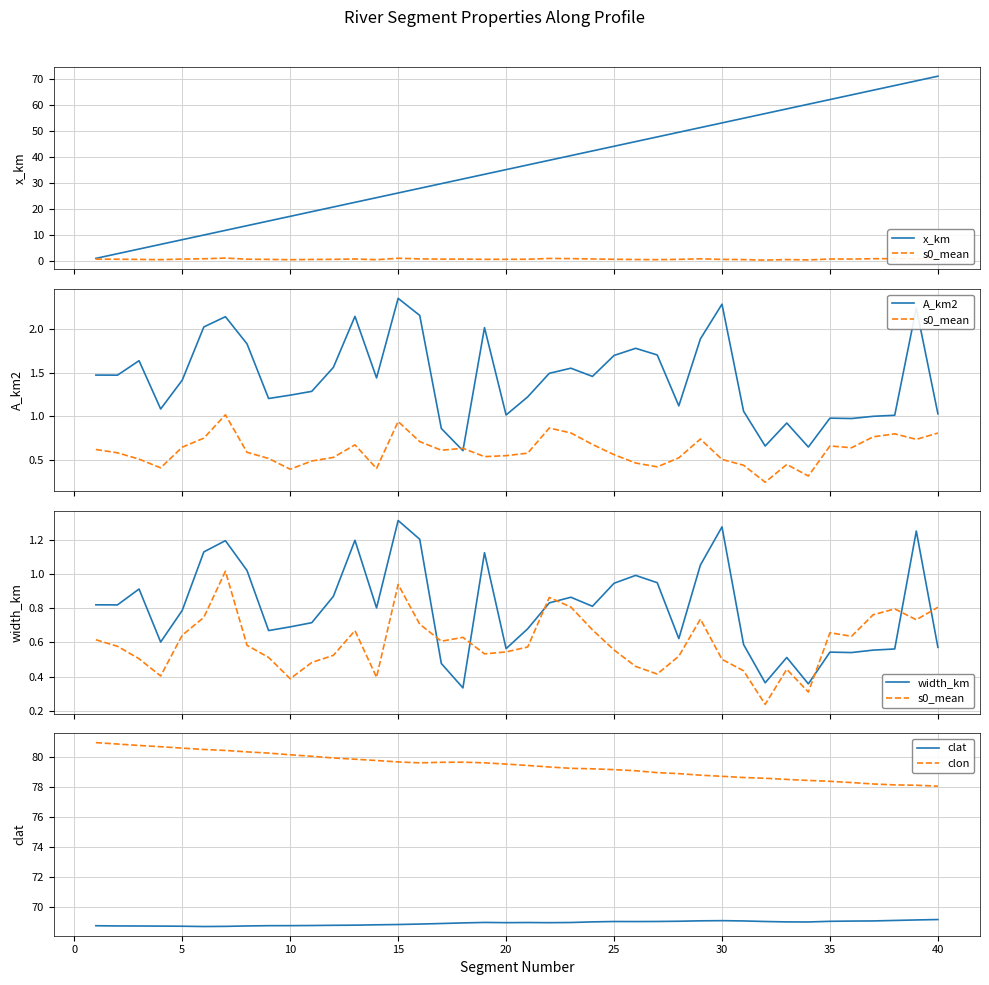

Rank the series by their maximum value, from lowest to highest.

s0_mean, width_km, A_km2, clat, x_km, clon